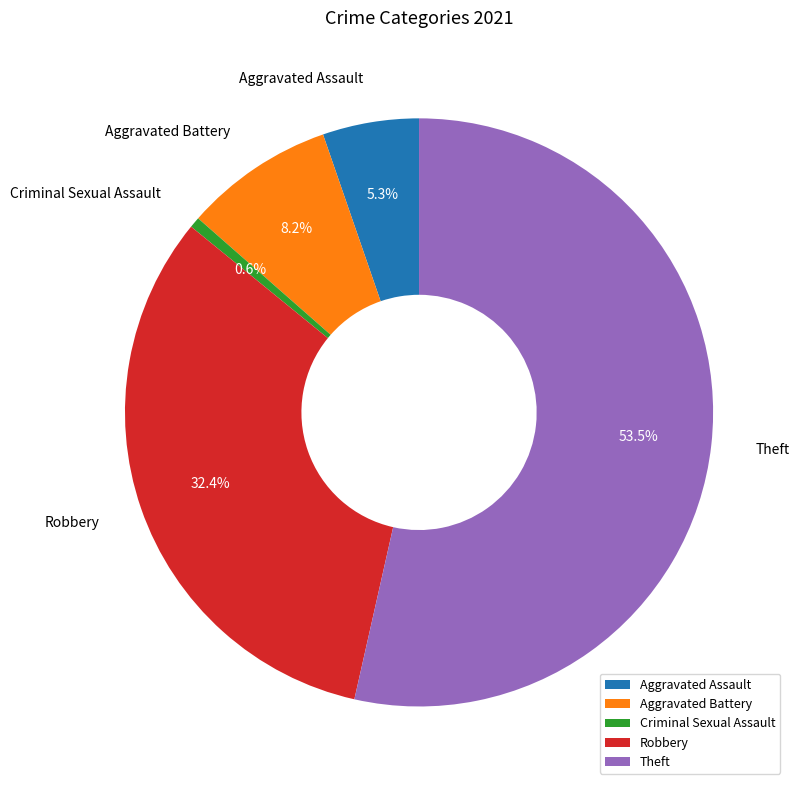

Count the number of slices in the pie.

5